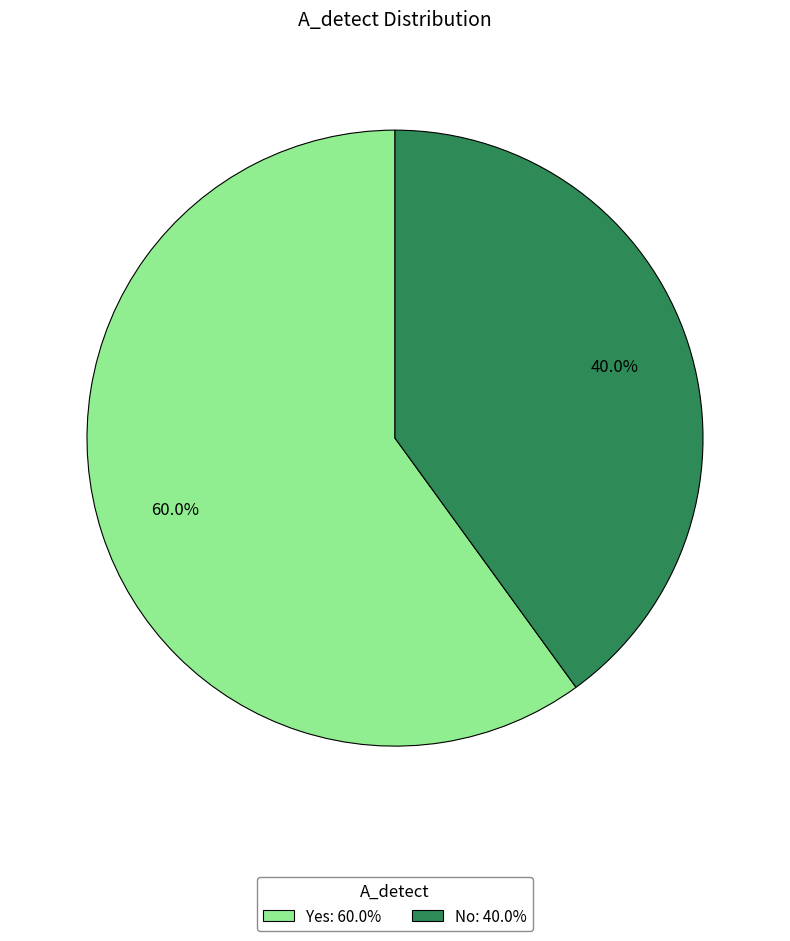

To the nearest percent, what is the difference between the largest and smallest slice percentages?

20%